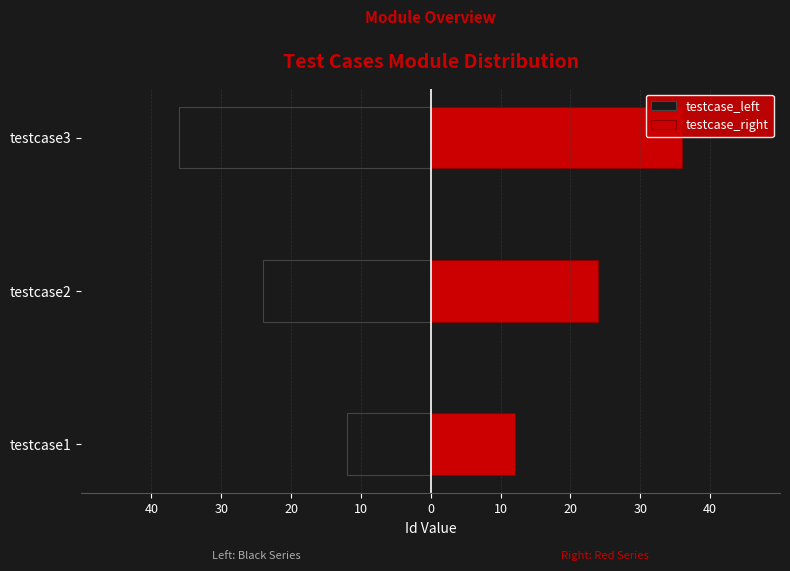

True or false: testcase_left has a value of -6 at testcase2.

False